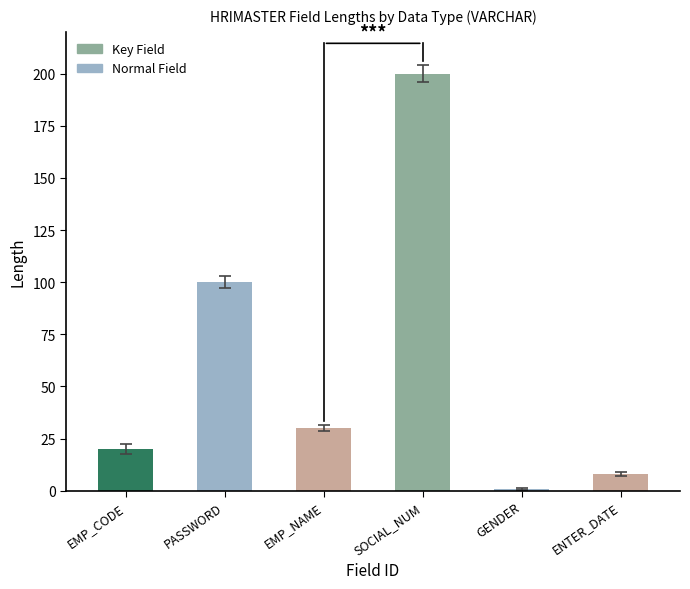

Reading left to right, transcribe all the data shown in this chart.

20	100	30	200	1	8